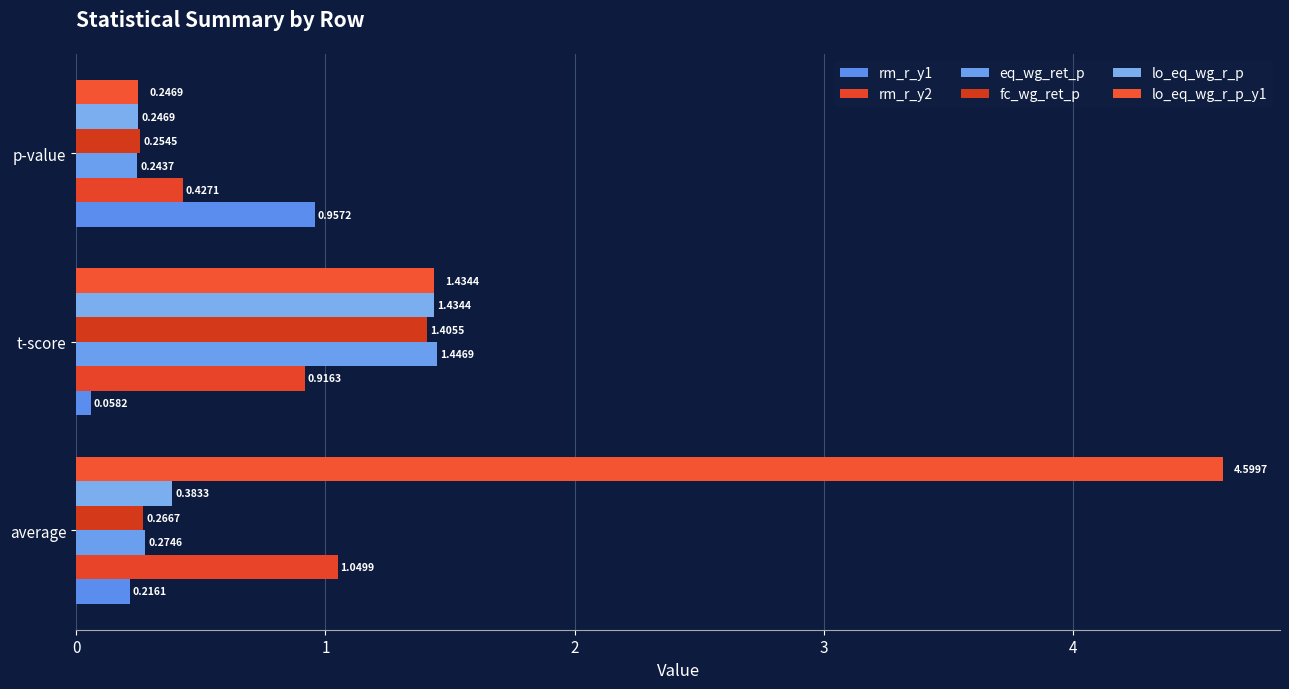

How many distinct data groups are displayed?

6